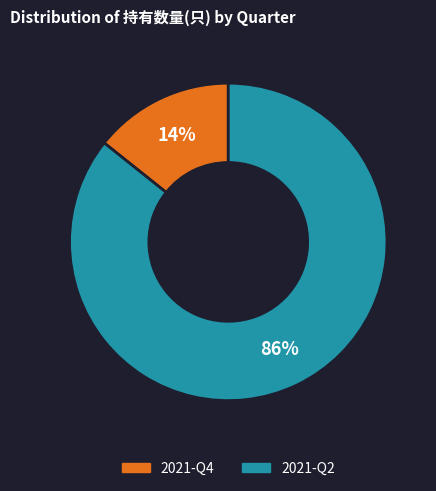

What percentage is the 2021-Q2 slice, to the nearest percent?

86%